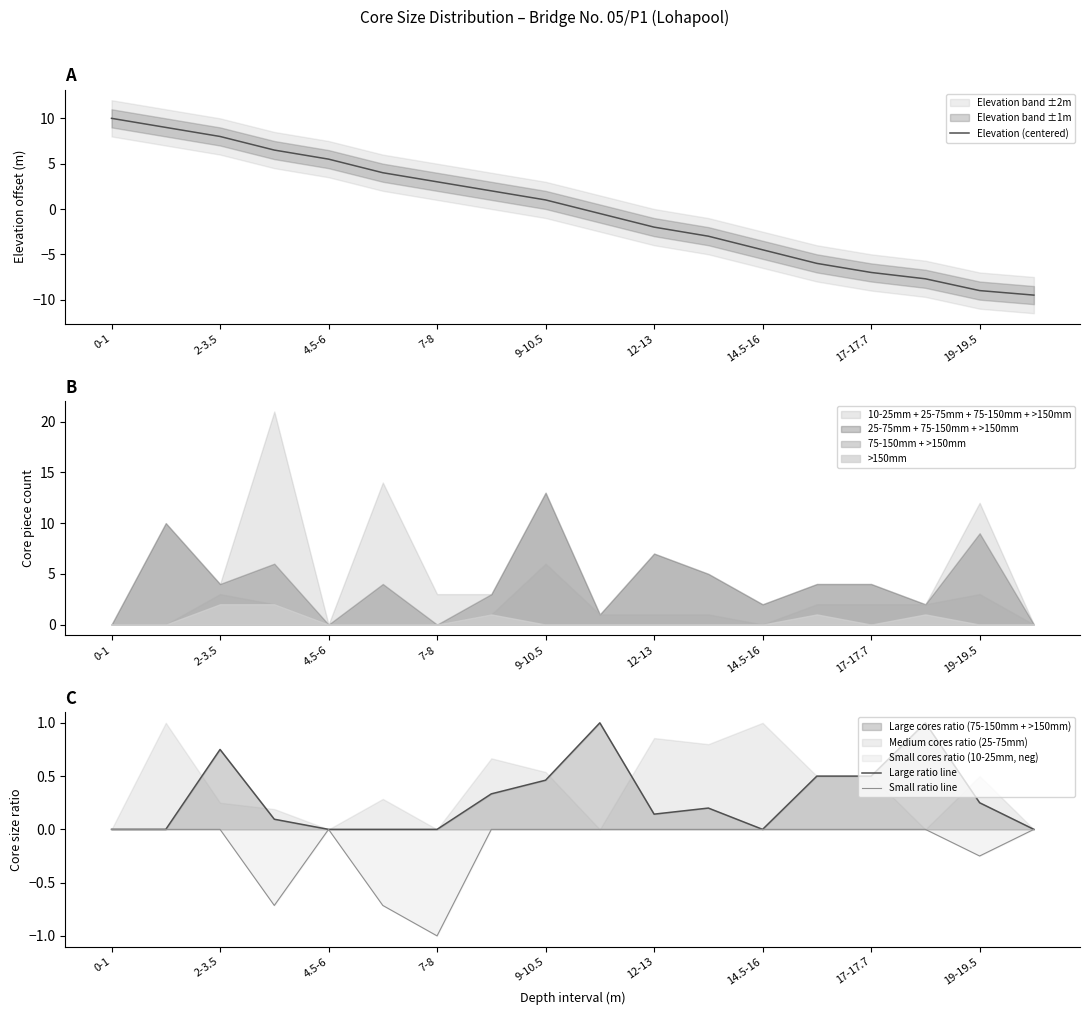

True or false: Large ratio line has a value of 0.5 at 17.

False